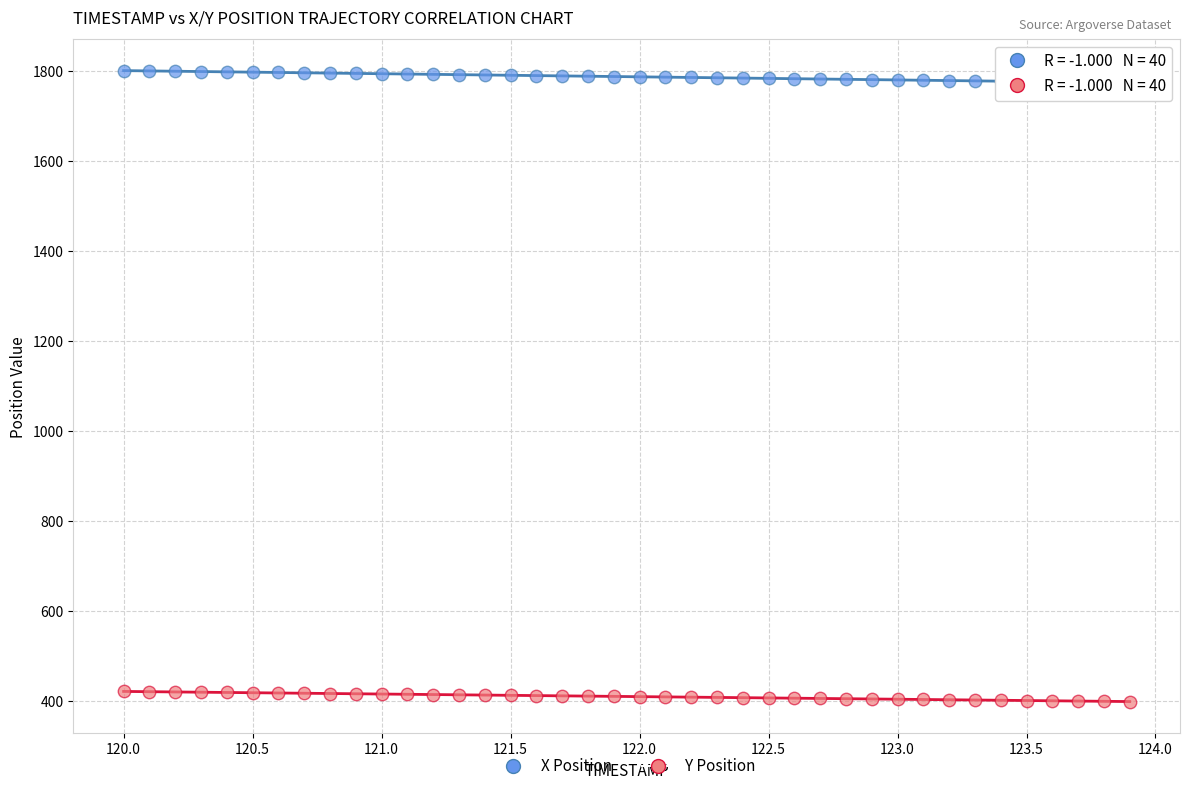

Across all data points, what is the range of X values (max minus min)?

3.9